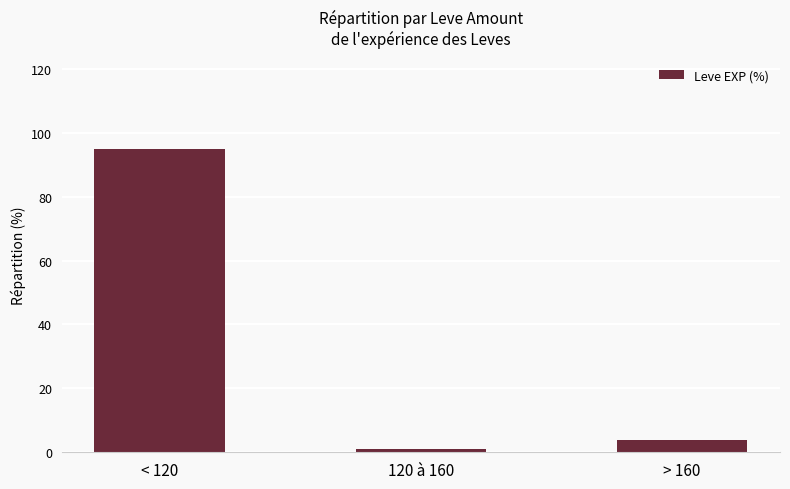

What is the approximate value at > 160?

4.0